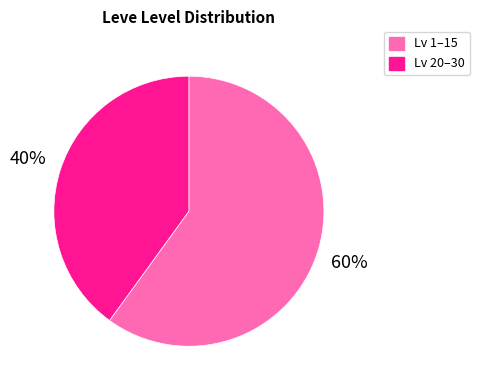

How many segments does this pie chart have?

2